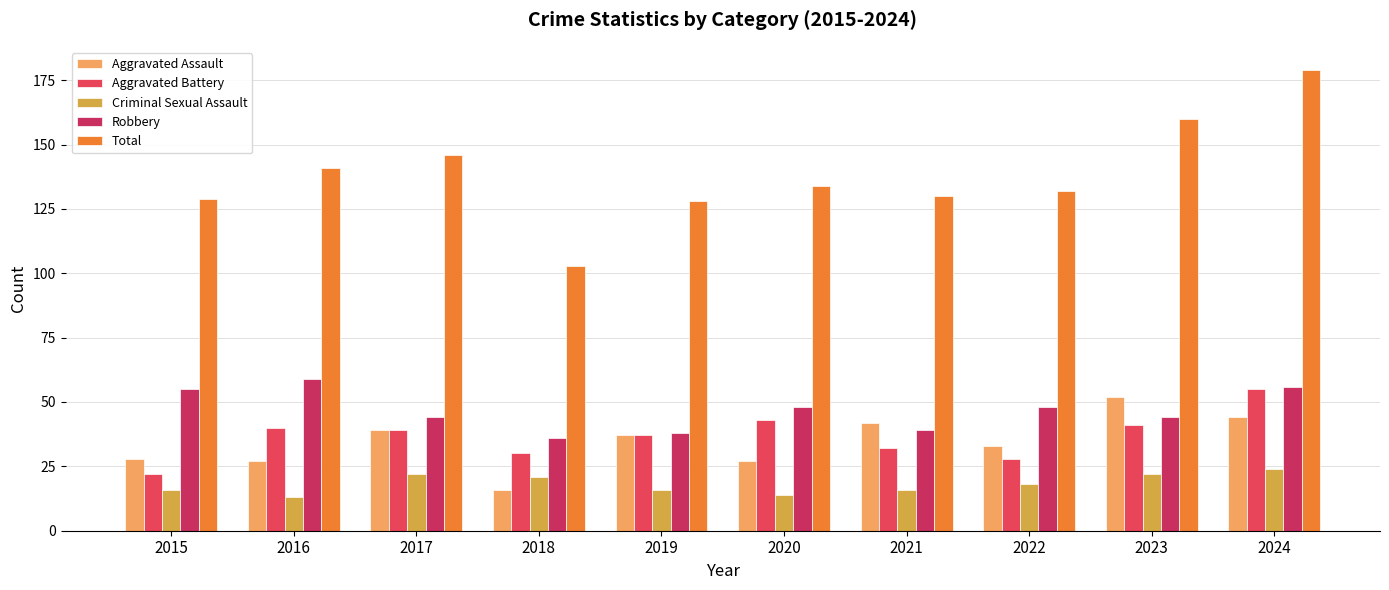

Which series has the largest total across all categories?

Total